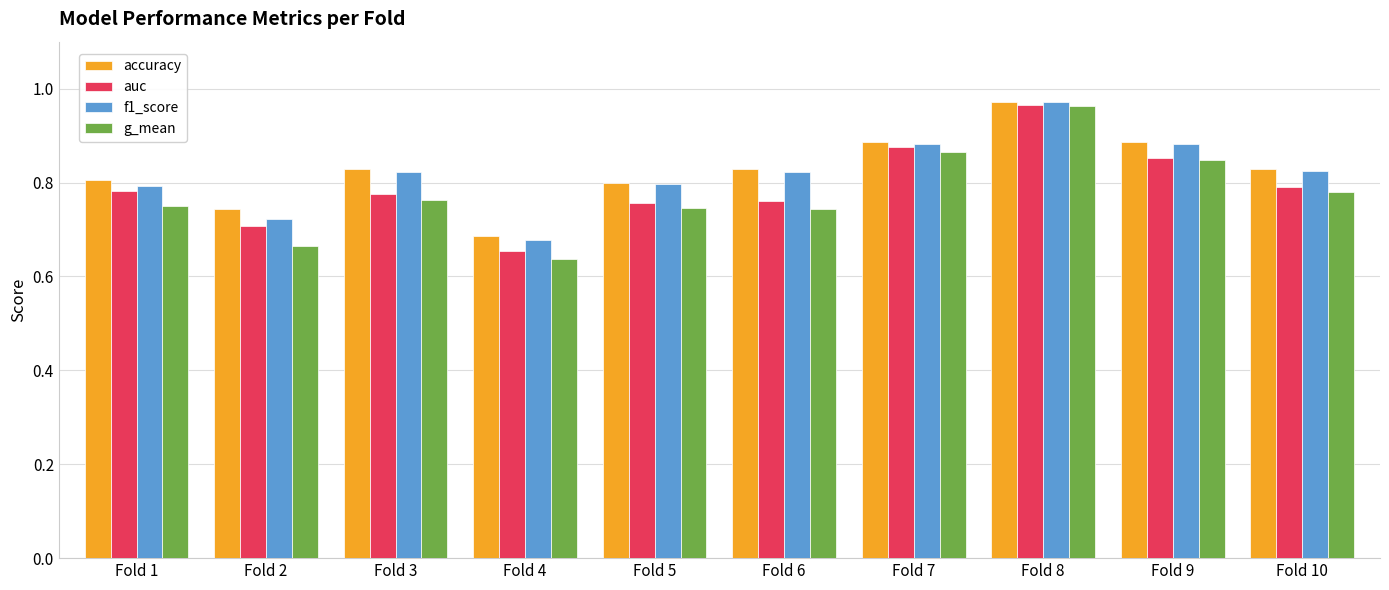

How many g_mean values are between 0 and 1?

10